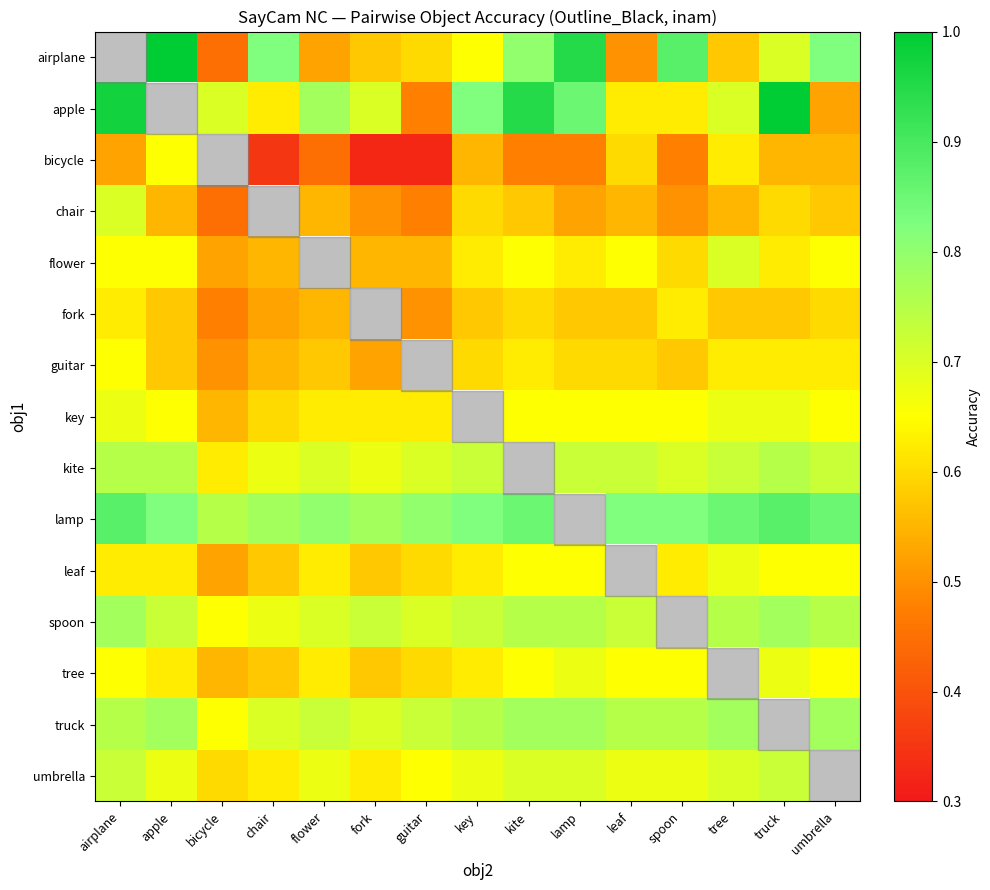

Is it true that guitar equals 0.6 at key?

True